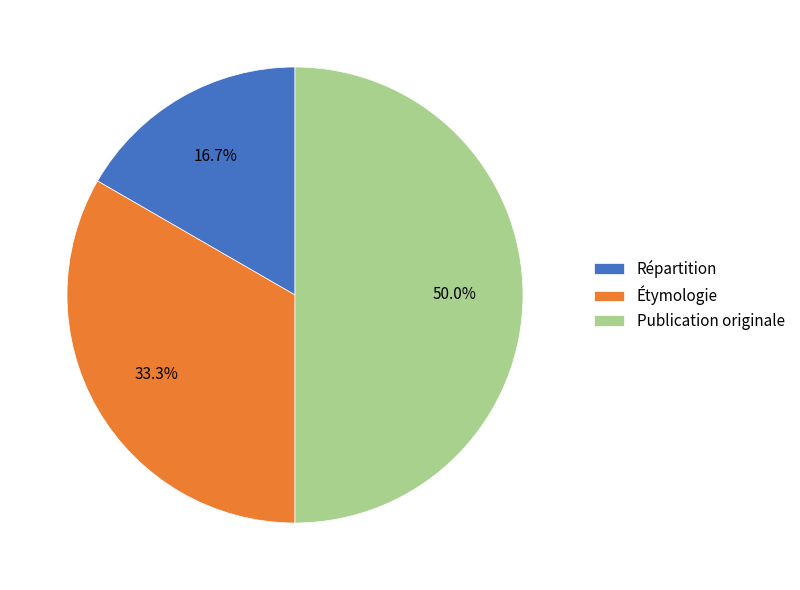

Do Publication originale and Étymologie together represent more than half of the pie?

Yes